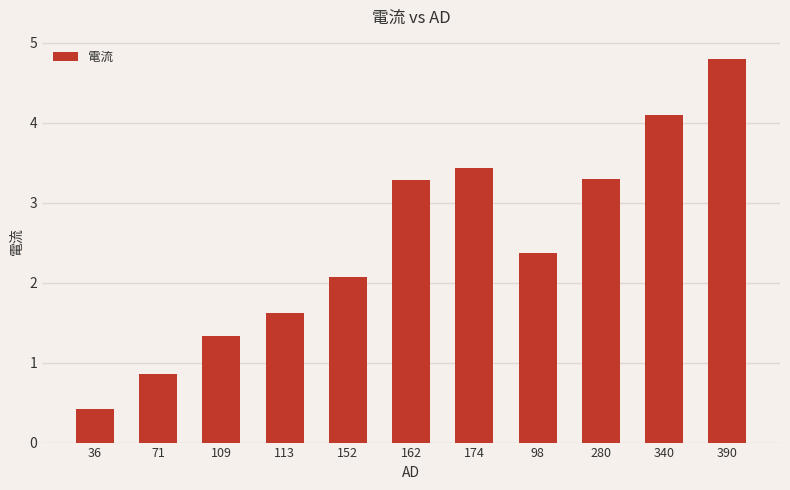

Between 36 and 152, which is larger?

152